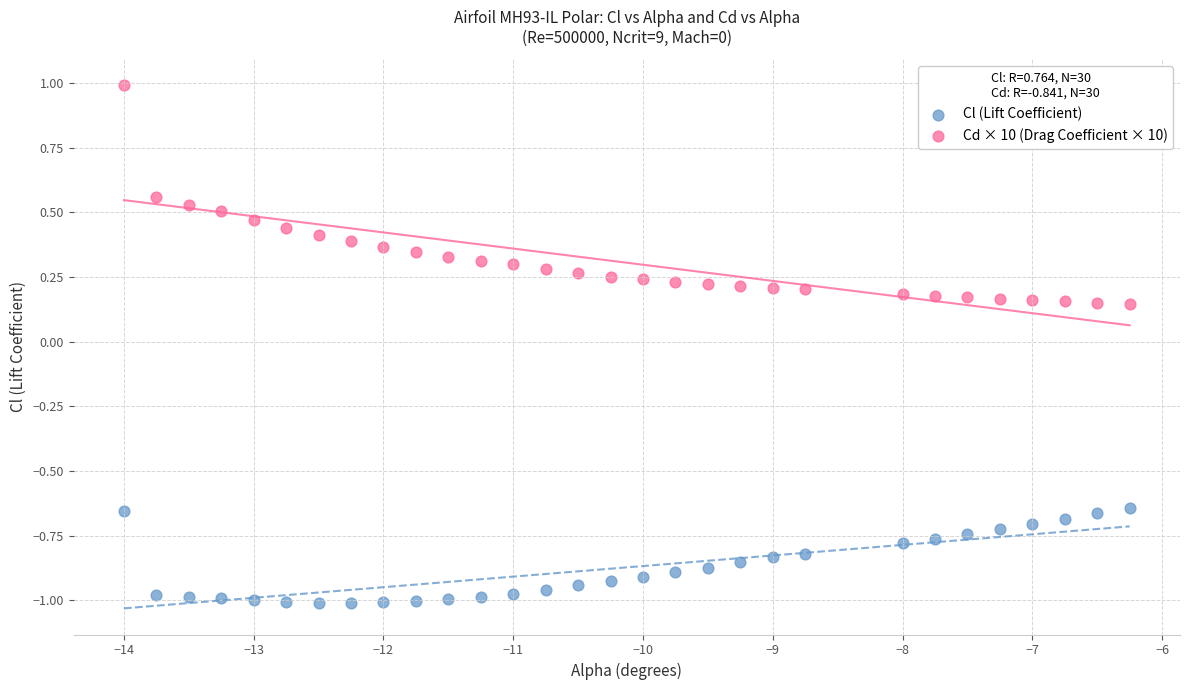

Which series has the largest Y range (max minus min)?

Cd × 10 (Drag Coefficient × 10)